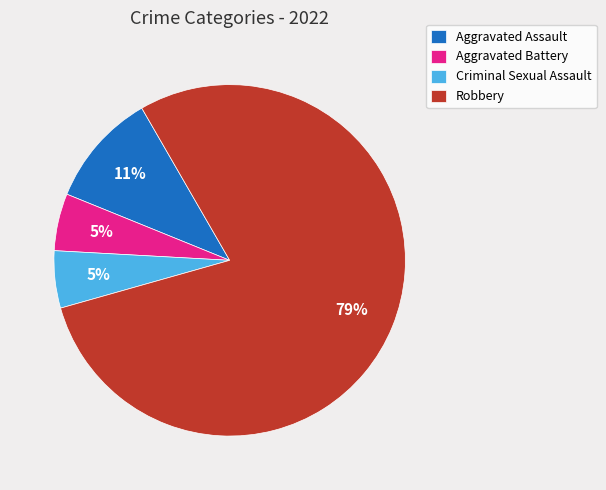

How many segments does this pie chart have?

4